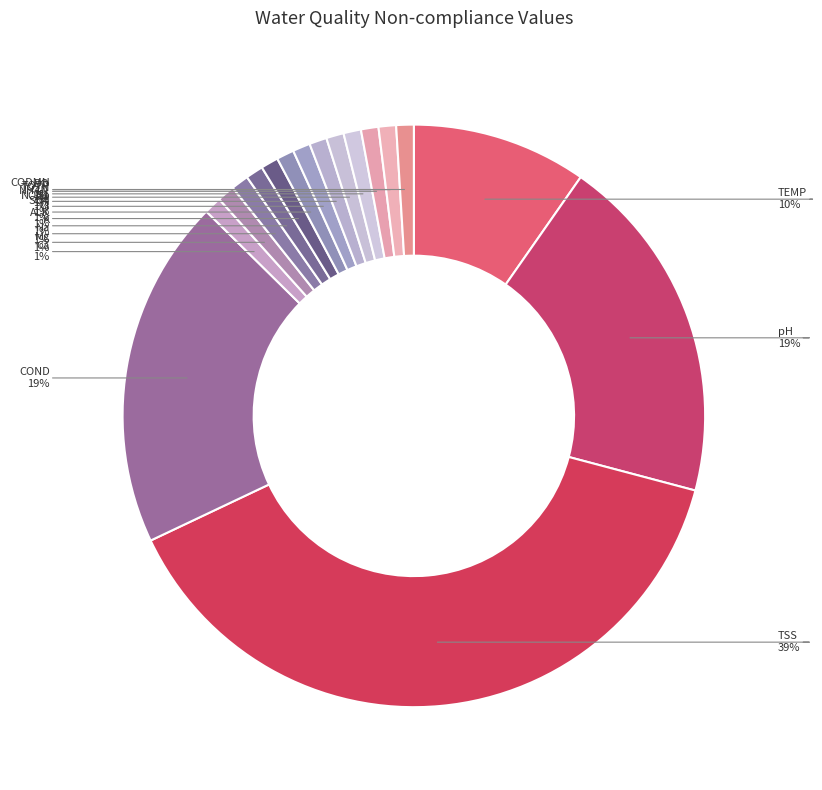

To the nearest percent, what is the difference between the largest and smallest slice percentages?

38%